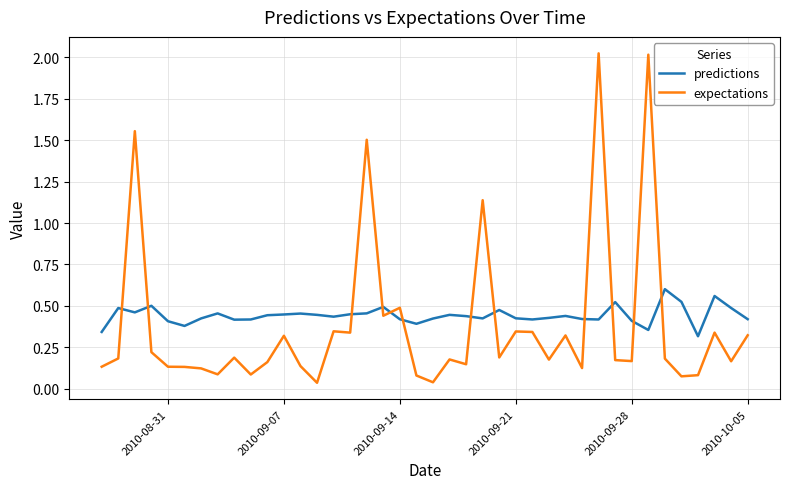

How many times do predictions and expectations cross each other?

12